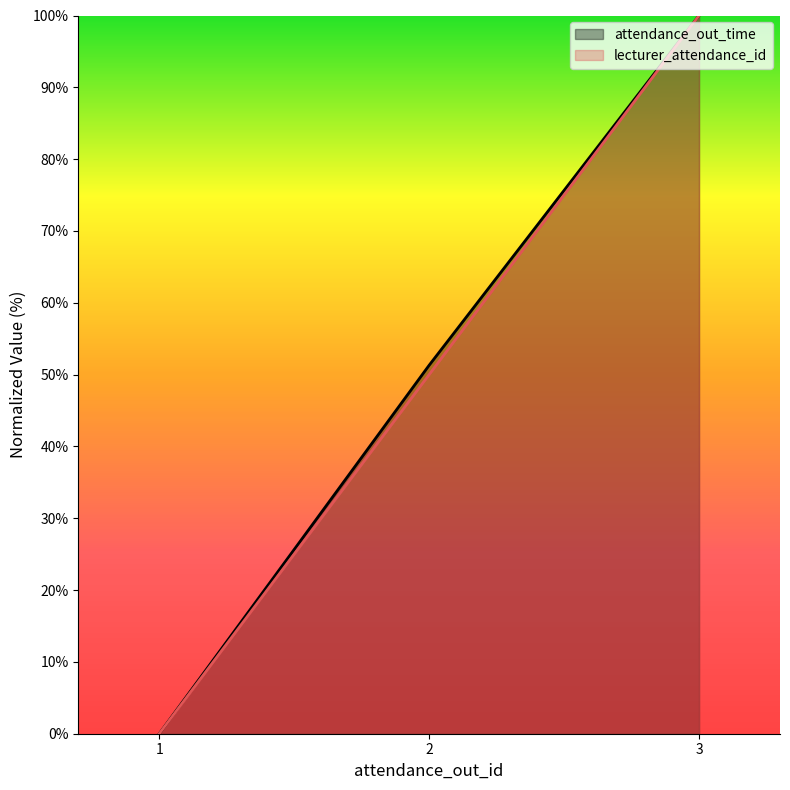

What are all the series names shown in the legend?

attendance_out_time, lecturer_attendance_id